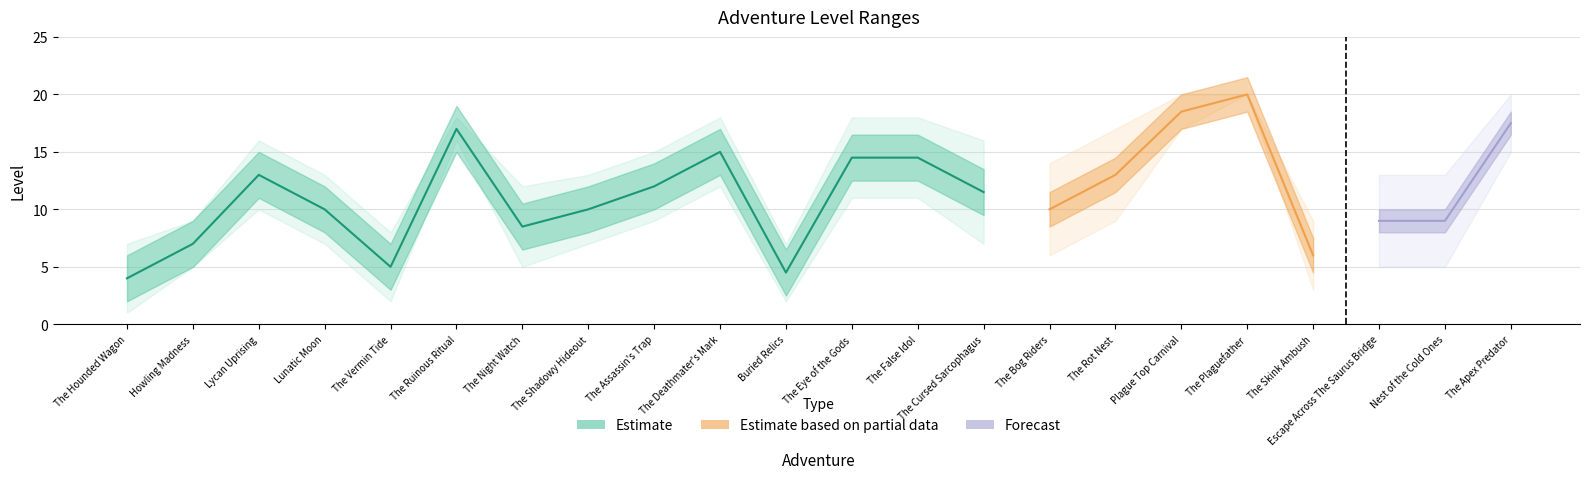

What value does the Max Level series have at Howling Madness?

9